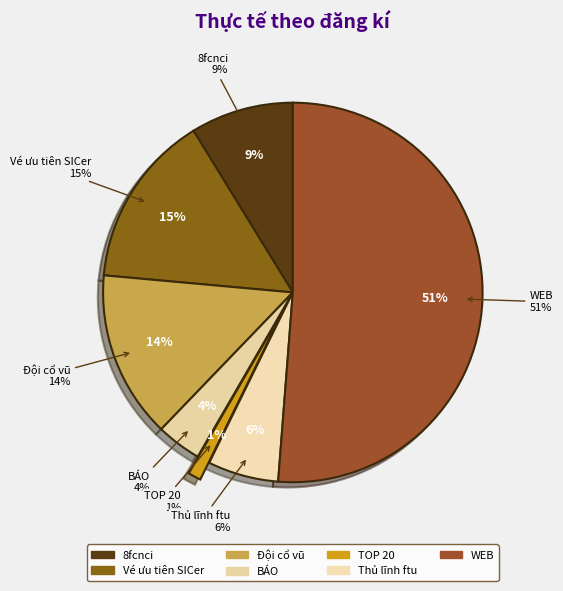

How many segments does this pie chart have?

7